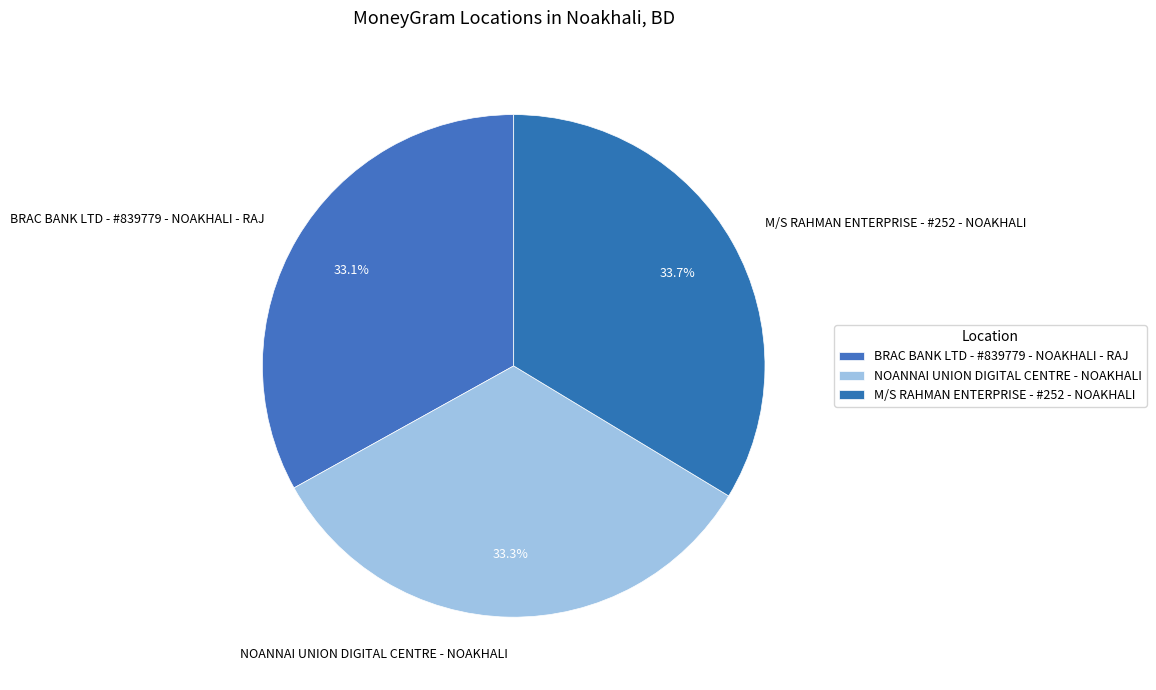

To the nearest percent, what percentage of the pie is NOANNAI UNION DIGITAL CENTRE - NOAKHALI?

33%